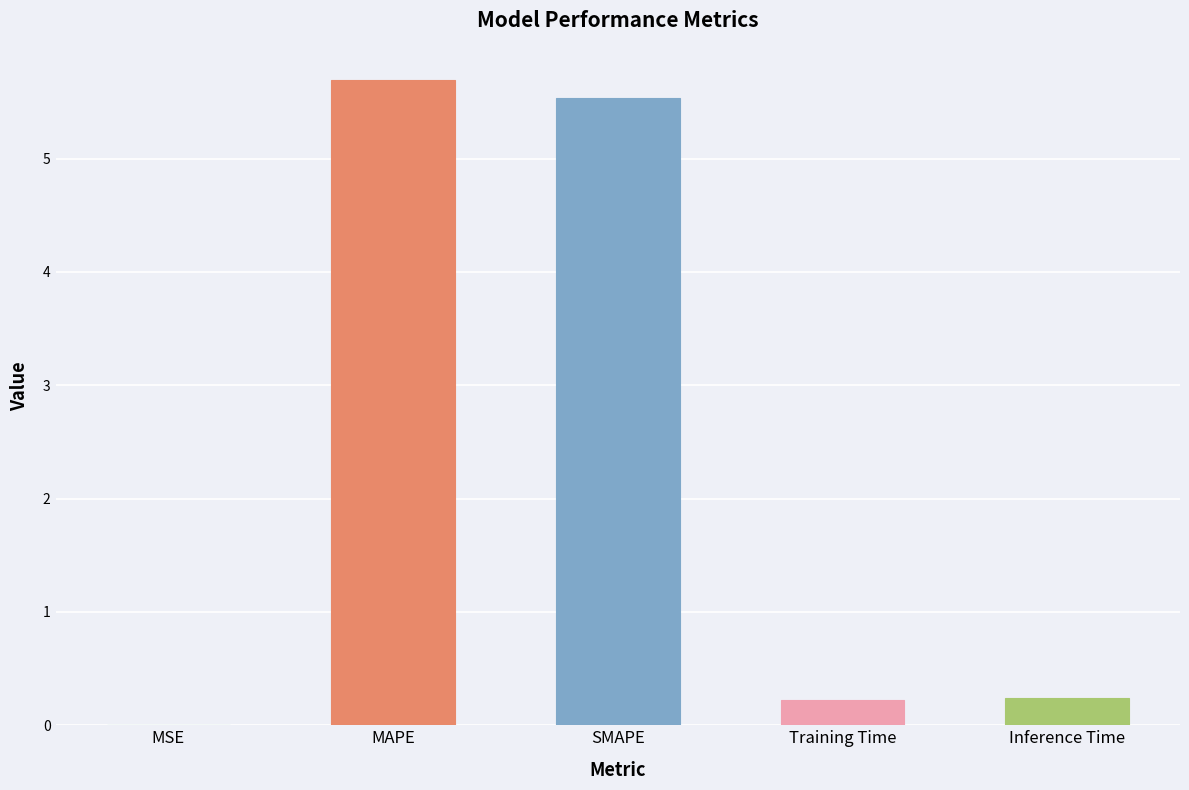

Is it true that the value at Inference Time is 0.2?

True